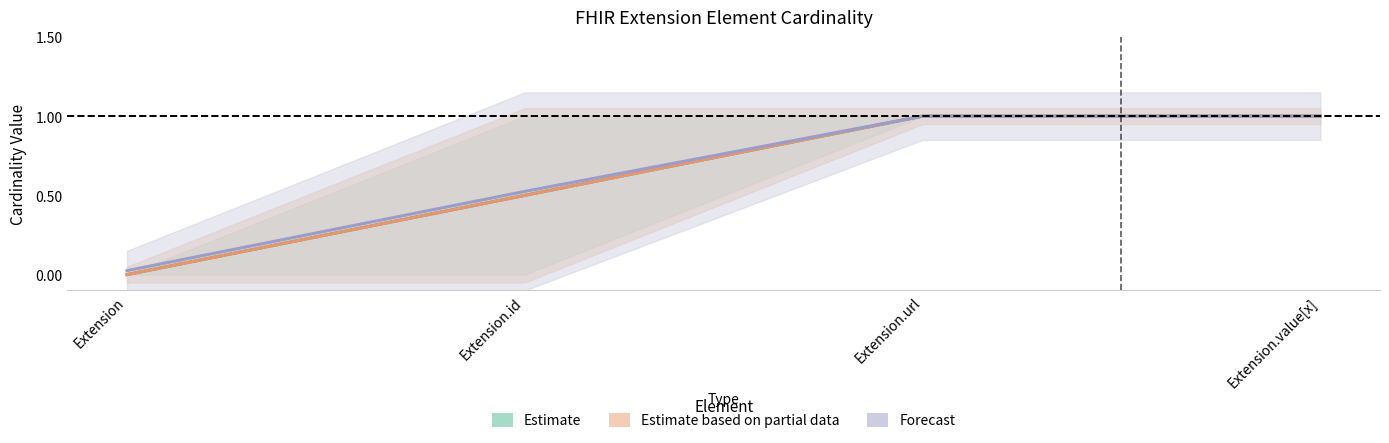

Reading left to right, transcribe all the data shown in this chart.

Min: Extension=0	Extension.id=0	Extension.url=1	Extension.value[x]=1
Max: Extension=0	Extension.id=1	Extension.url=1	Extension.value[x]=1
Base Min: Extension=0	Extension.id=0	Extension.url=1	Extension.value[x]=1
Base Max: Extension=0	Extension.id=1	Extension.url=1	Extension.value[x]=1